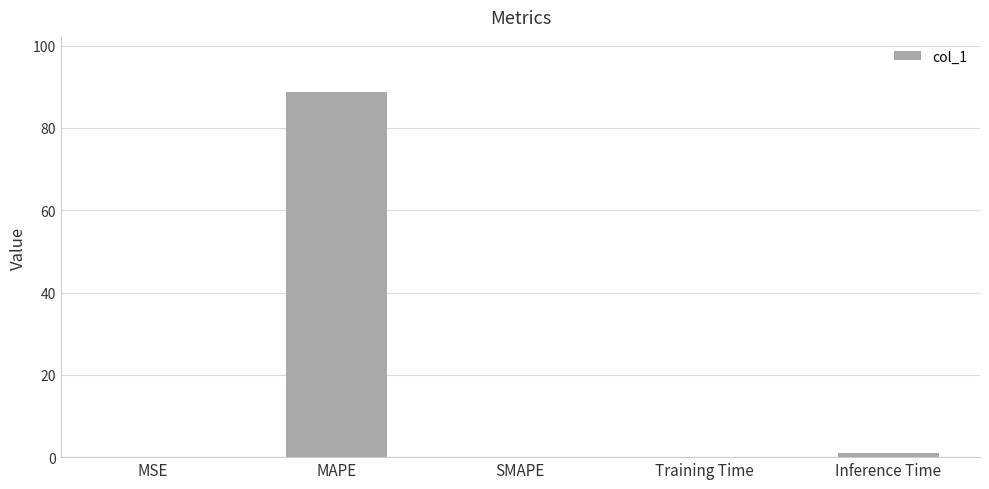

Which label corresponds to the largest value in the chart?

MAPE